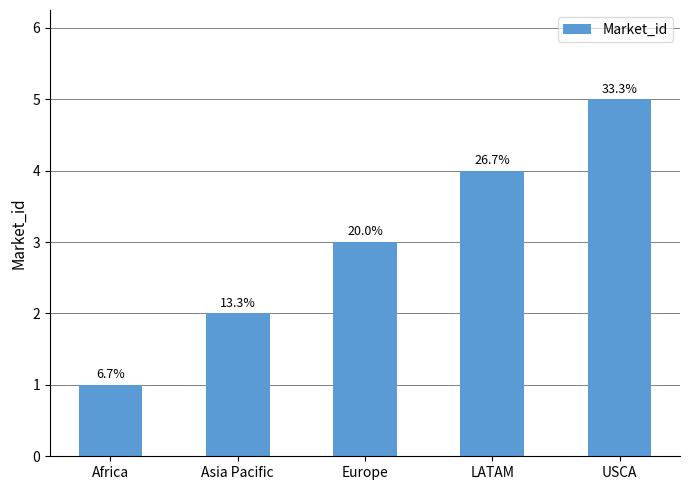

Does the chart contain any negative values?

No